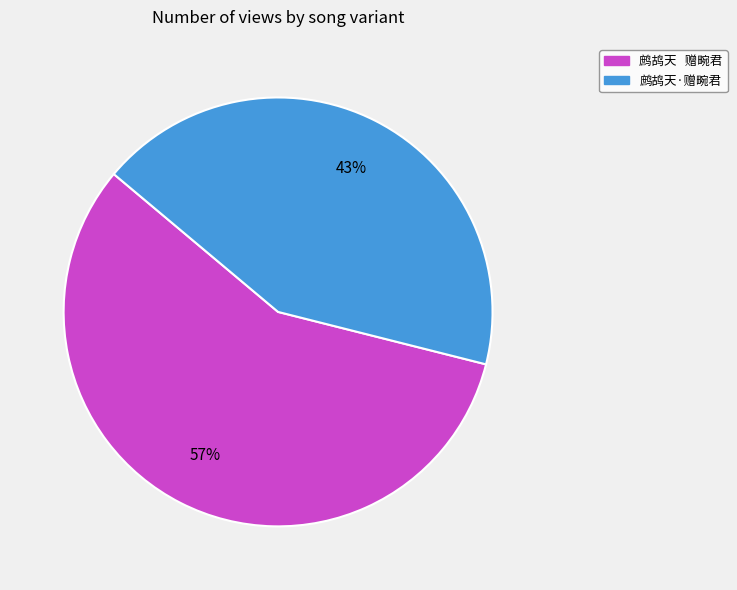

Between 鹧鸪天·赠畹君 and 鹧鸪天 赠畹君, which is larger?

鹧鸪天 赠畹君